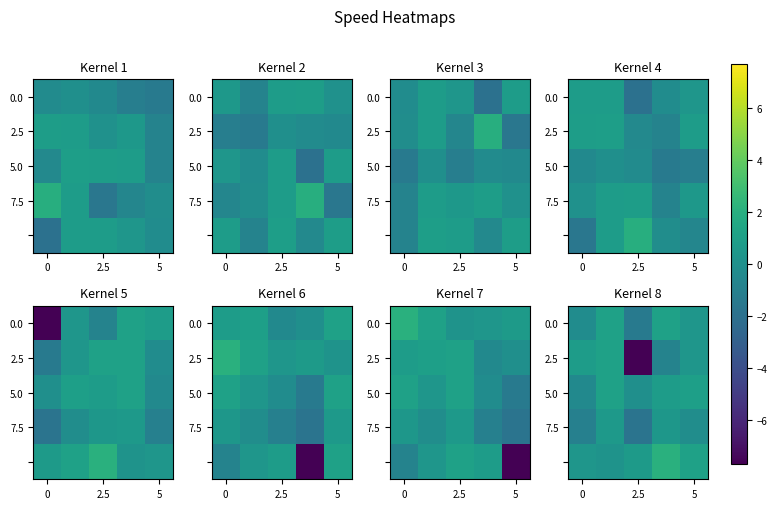

At how many categories does at least one series exceed 1?

3